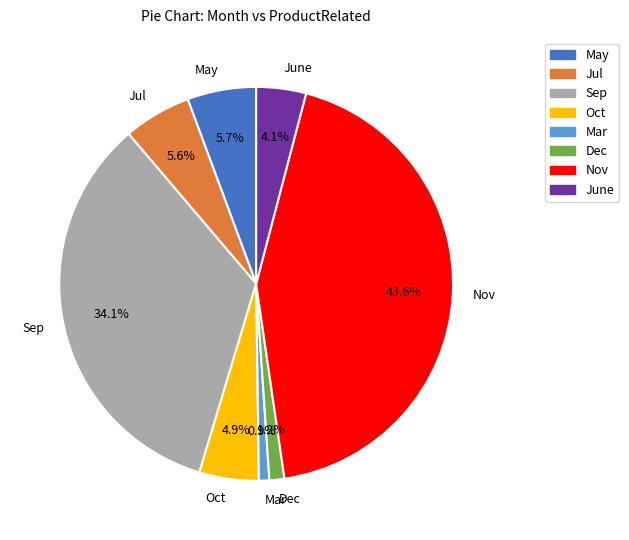

The Oct slice represents 5% of the pie. True or false?

True